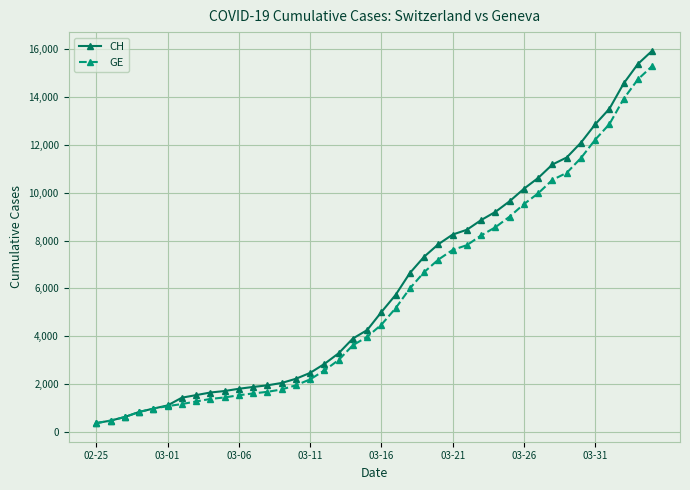

Which series has the widest spread of values?

CH